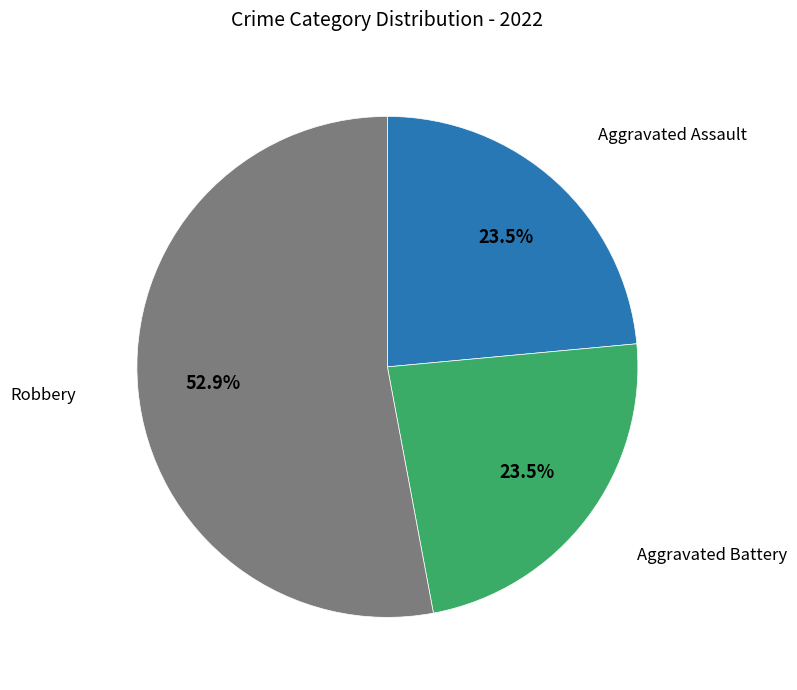

Is there any slice that represents more than half of the pie?

Yes